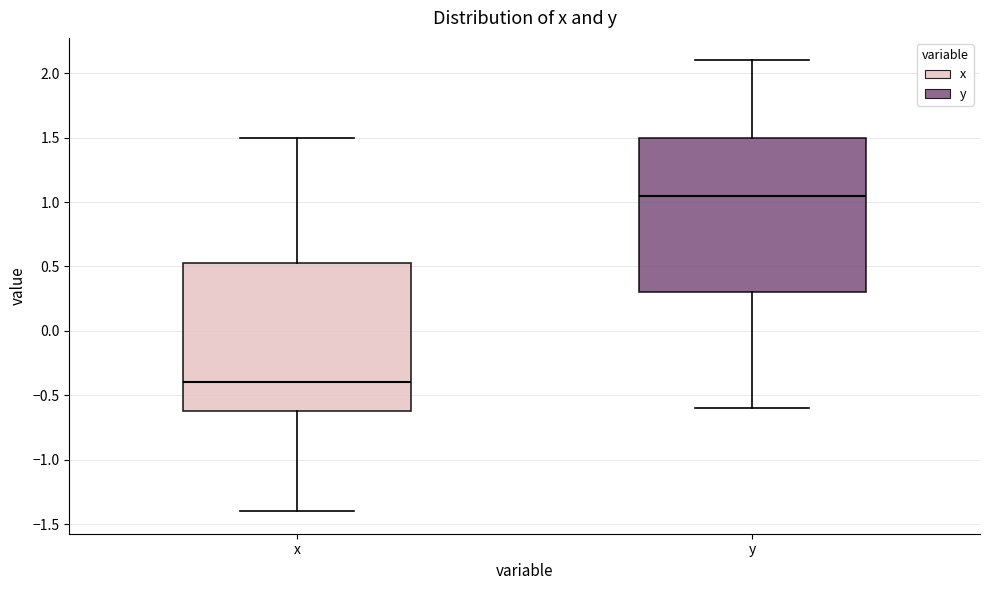

Which box is the tallest, from its lower edge to its upper edge?

y